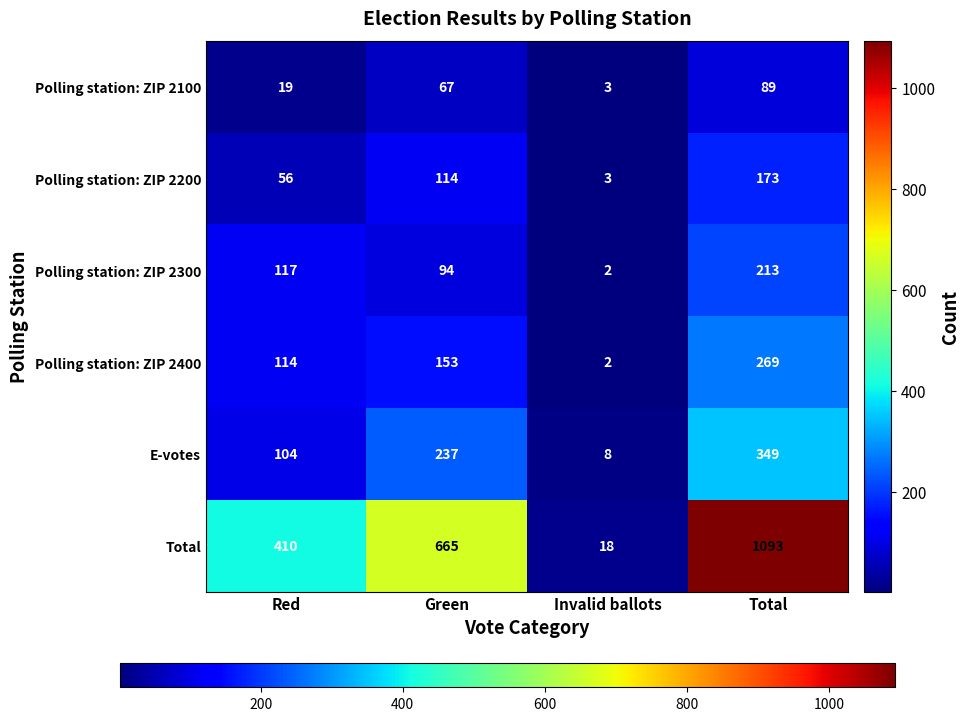

Which category has the lowest value across all series?

Invalid ballots